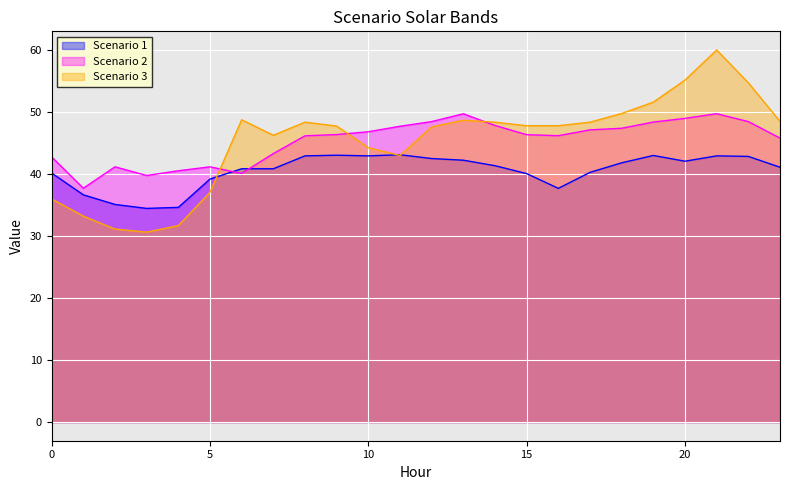

True or false: Scenario 1 has more than 2 interior local peaks.

True